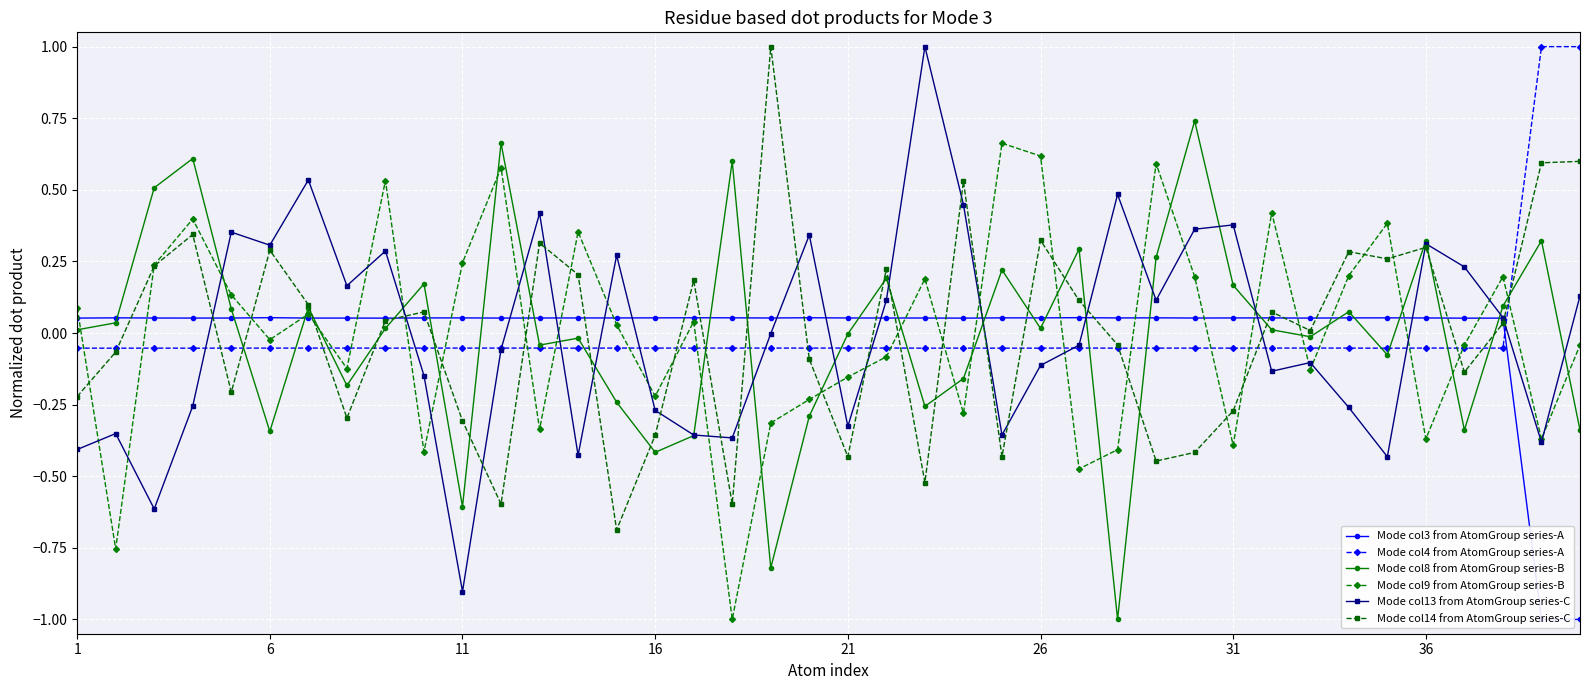

What is the maximum value for Mode col4 from AtomGroup series-A?

1.0